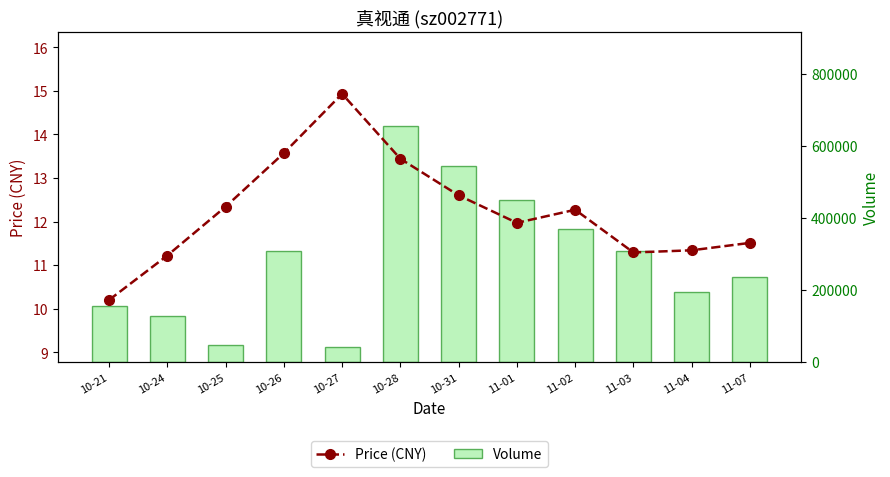

Reading left to right, list all the values displayed in this chart.

Price (CNY): 10-21=10.2	10-24=11.2	10-25=12.3	10-26=13.6	10-27=14.9	10-28=13.4	10-31=12.6	11-01=12.0	11-02=12.3	11-03=11.3	11-04=11.3	11-07=11.5
Volume: 10-21=156154.0	10-24=127356.0	10-25=46999.0	10-26=306787.0	10-27=40516.0	10-28=654555.0	10-31=544462.0	11-01=449218.0	11-02=367859.0	11-03=309093.0	11-04=194192.0	11-07=236277.0